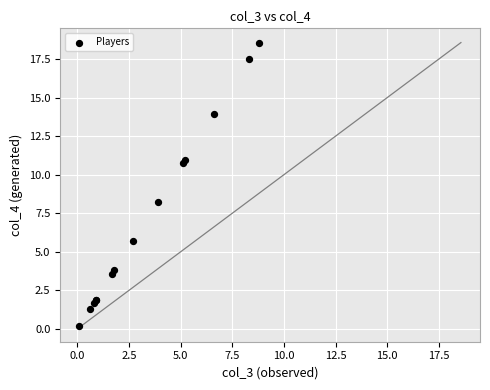

What Y value in the scatter plot is closest to 9?

8.2